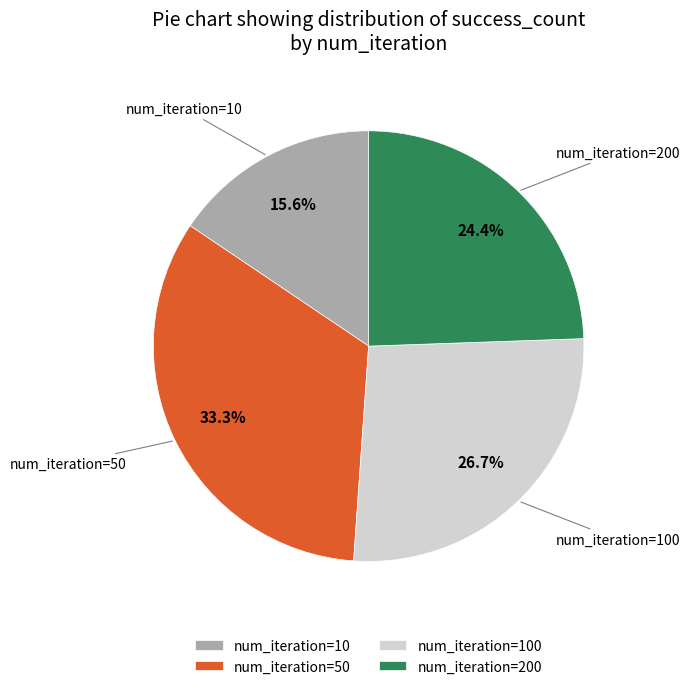

Does num_iteration=100 represent more than half of the total?

No